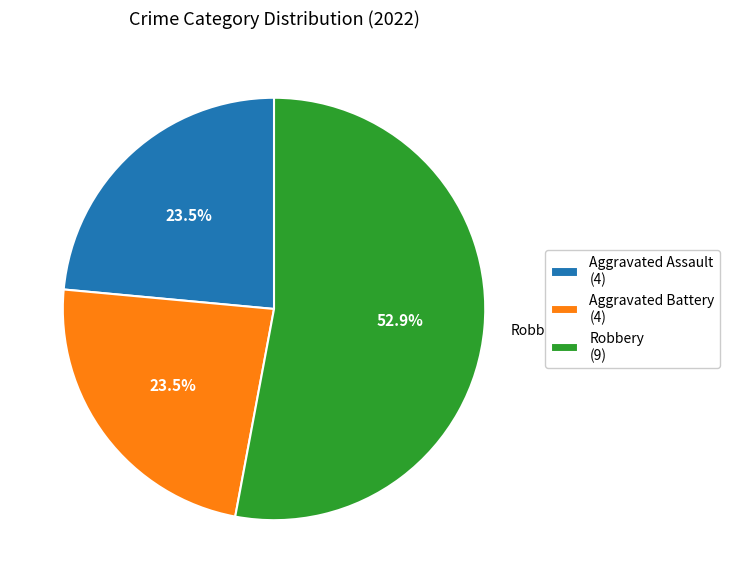

Is it true that Robbery is 40% of the pie?

False